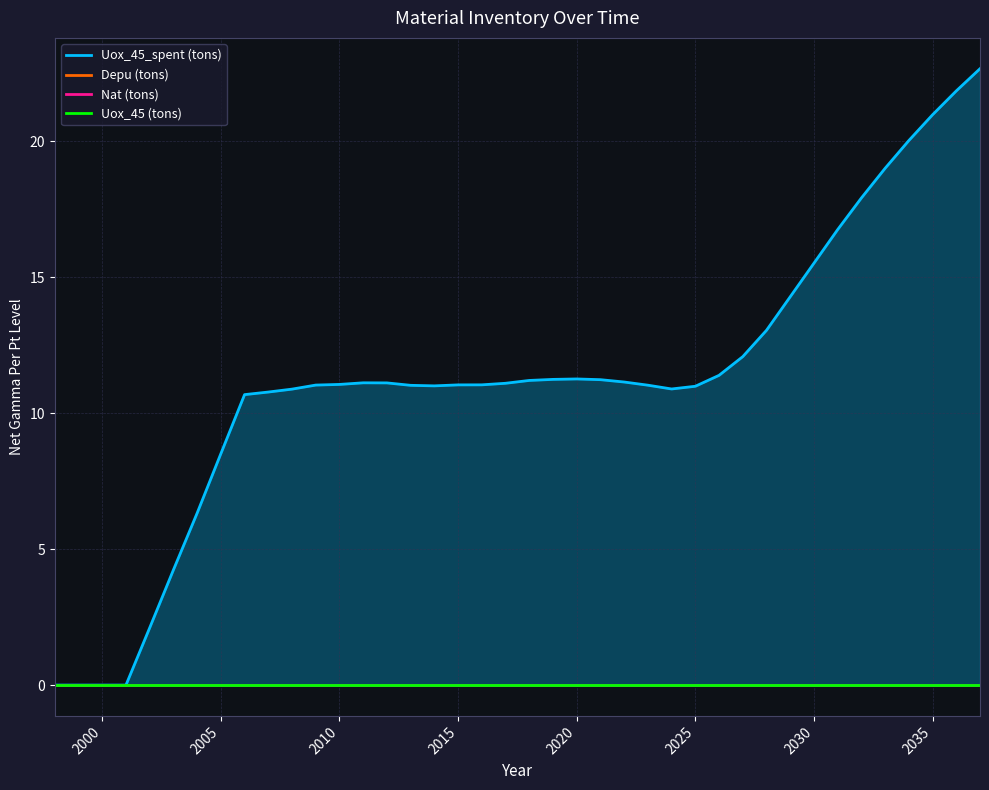

Reading left to right, list all the values displayed in this chart.

Uox_45_spent (tons): 0.0	0.0	0.0	0.0	2.1	4.2	6.3	8.5	10.7	10.8	10.9	11.0	11.1	11.1	11.1	11.0	11.0	11.0	11.0	11.1	11.2	11.2	11.3	11.2	11.1	11.0	10.9	11.0	11.4	12.1	13.0	14.3	15.5	16.7	17.9	19.0	20.0	21.0	21.8	22.7
Depu (tons): 0.0	0.0	0.0	0.0	0.0	0.0	0.0	0.0	0.0	0.0	0.0	0.0	0.0	0.0	0.0	0.0	0.0	0.0	0.0	0.0	0.0	0.0	0.0	0.0	0.0	0.0	0.0	0.0	0.0	0.0	0.0	0.0	0.0	0.0	0.0	0.0	0.0	0.0	0.0	0.0
Nat (tons): 0.0	0.0	0.0	0.0	0.0	0.0	0.0	0.0	0.0	0.0	0.0	0.0	0.0	0.0	0.0	0.0	0.0	0.0	0.0	0.0	0.0	0.0	0.0	0.0	0.0	0.0	0.0	0.0	0.0	0.0	0.0	0.0	0.0	0.0	0.0	0.0	0.0	0.0	0.0	0.0
Uox_45 (tons): 0.0	0.0	0.0	0.0	0.0	0.0	0.0	0.0	0.0	0.0	0.0	0.0	0.0	0.0	0.0	0.0	0.0	0.0	0.0	0.0	0.0	0.0	0.0	0.0	0.0	0.0	0.0	0.0	0.0	0.0	0.0	0.0	0.0	0.0	0.0	0.0	0.0	0.0	0.0	0.0